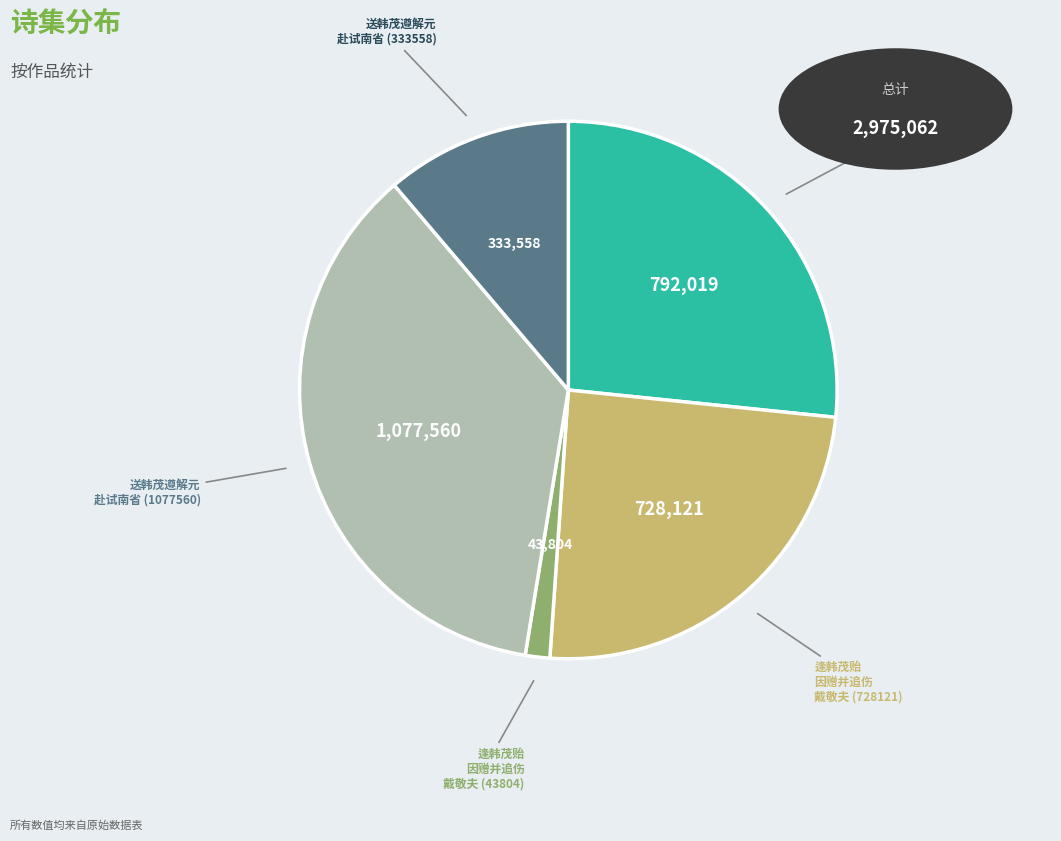

Is there any slice that represents more than half of the pie?

No